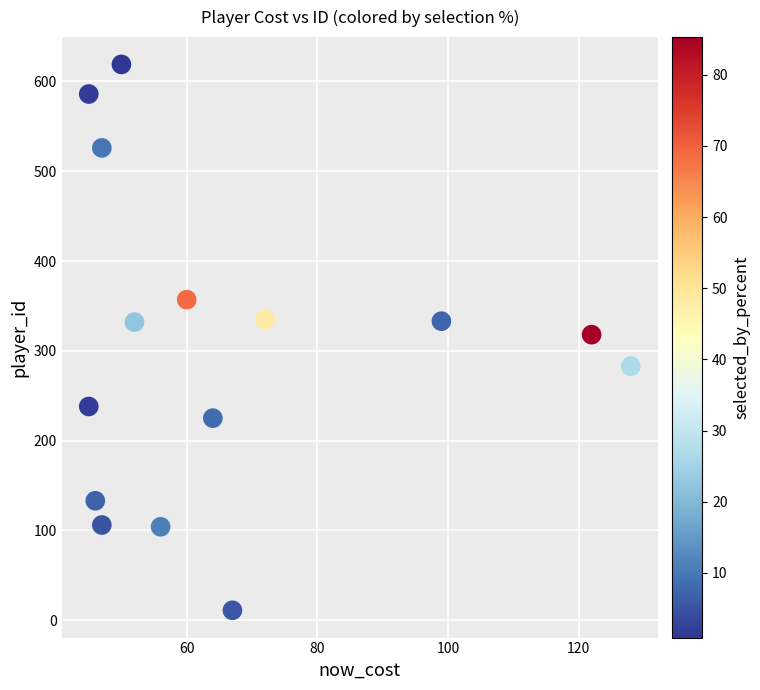

What is the range of Y values (max minus min)?

608